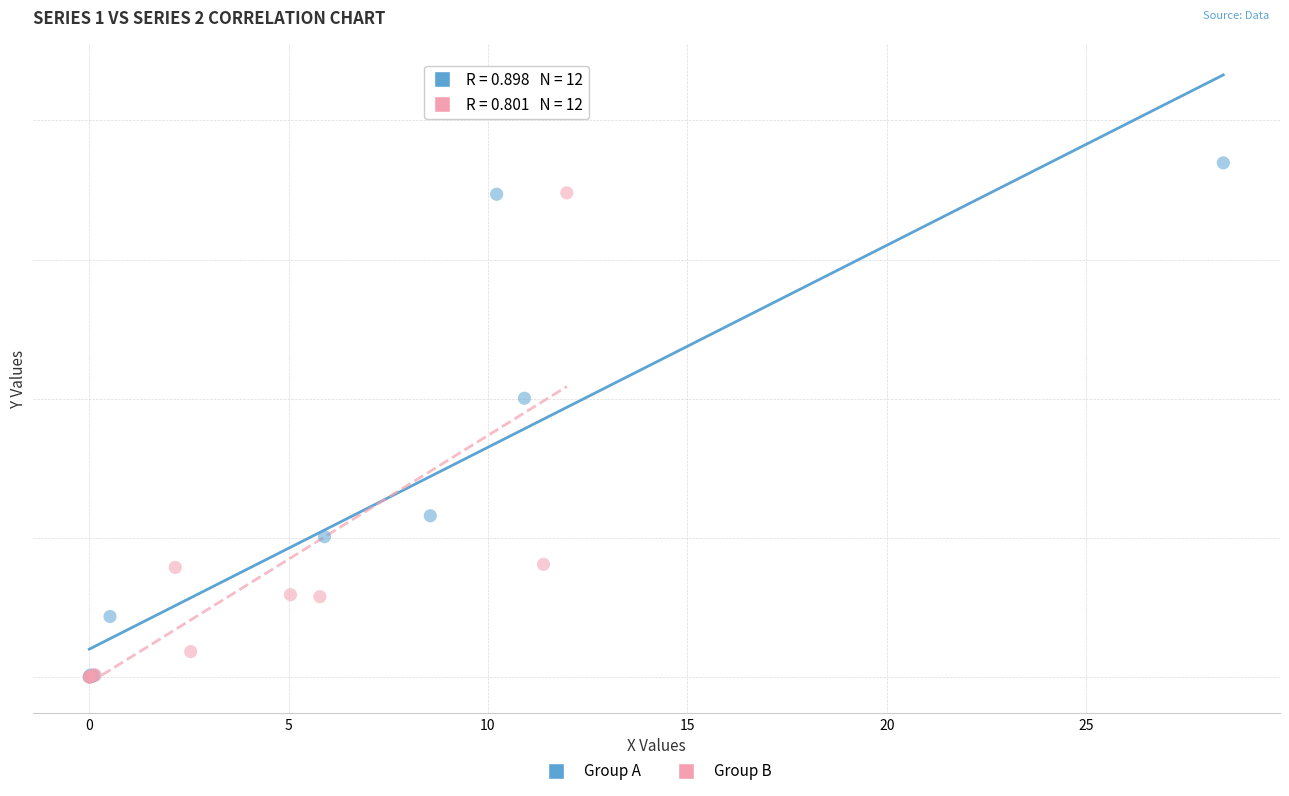

What are all the series names shown in the legend?

Group A, Group B